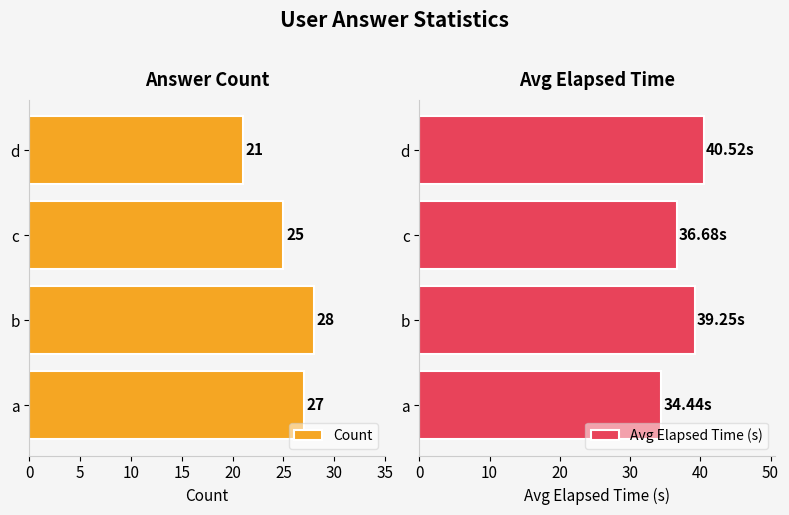

Is it true that Avg Elapsed Time (s) equals 40.5 at d?

True